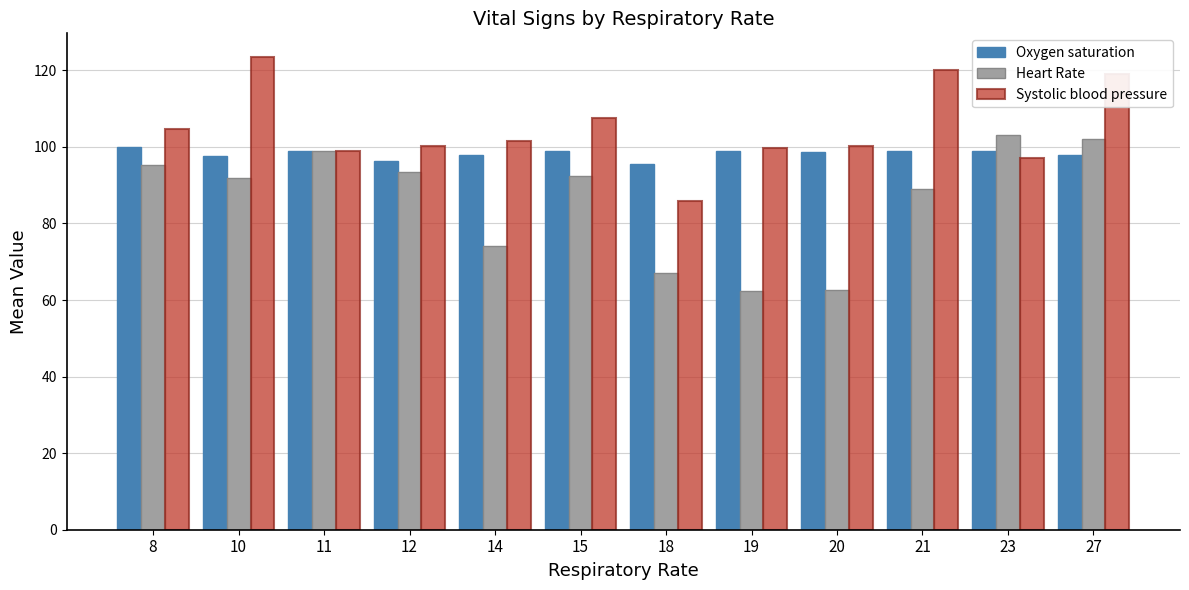

True or false: Oxygen saturation has a value of 98.0 at 27.

True